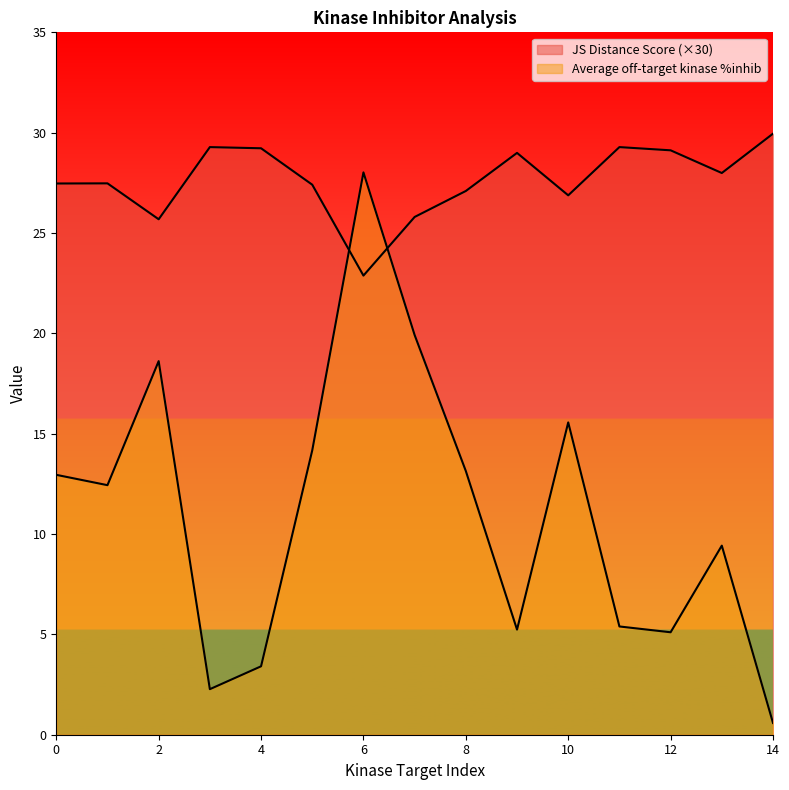

In JS Distance Score, how many points are lower than both neighbors (excluding endpoints)?

4